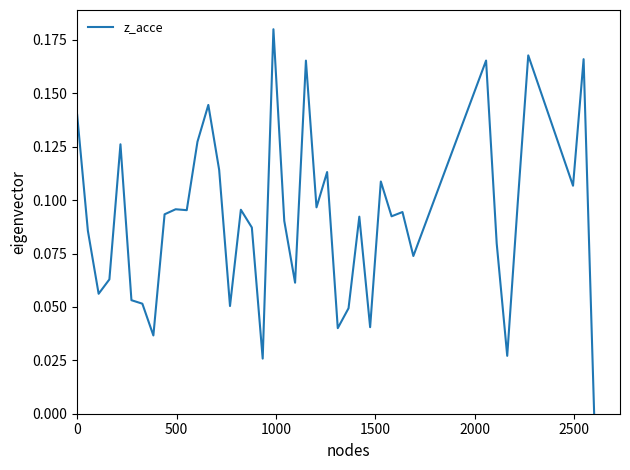

Is this an area chart (filled region under the line)?

No